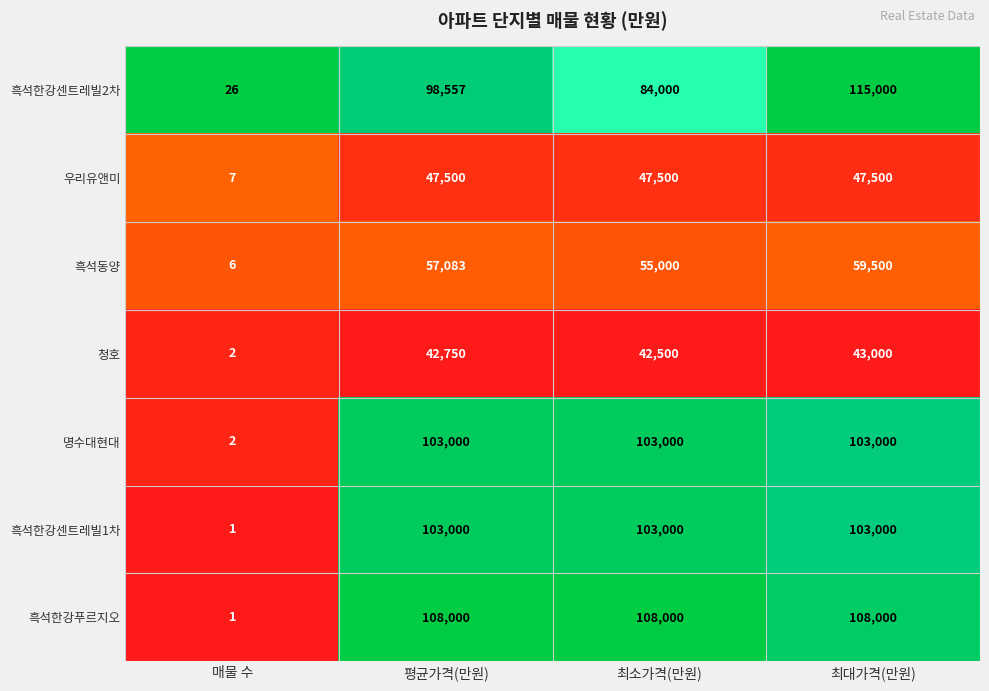

Where is 흑석한강센트레빌2차 nearest to the value 57513?

최소가격(만원)